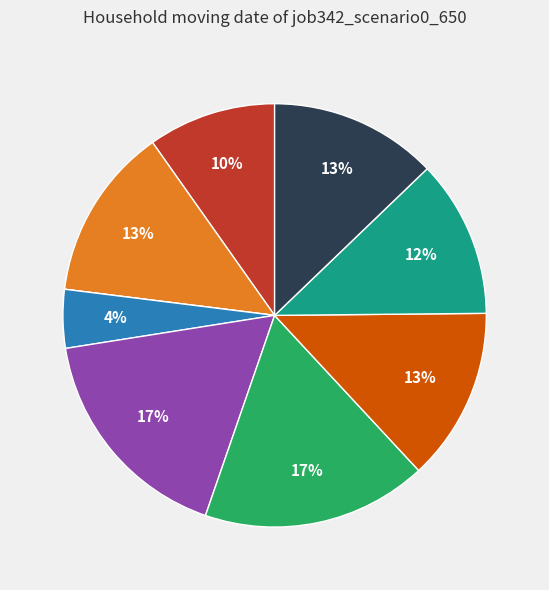

To the nearest percent, what is the average slice percentage?

11%